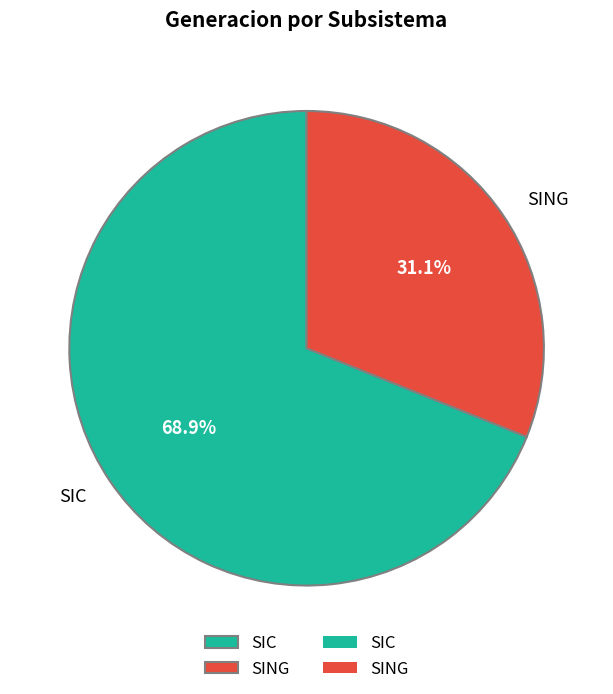

To the nearest percent, what is the average slice percentage?

50%